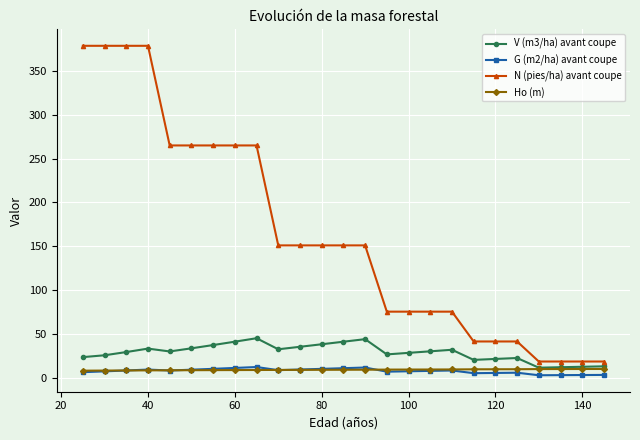

What are all the series names shown in the legend?

V (m3/ha) avant coupe, G (m2/ha) avant coupe, N (pies/ha) avant coupe, Ho (m)